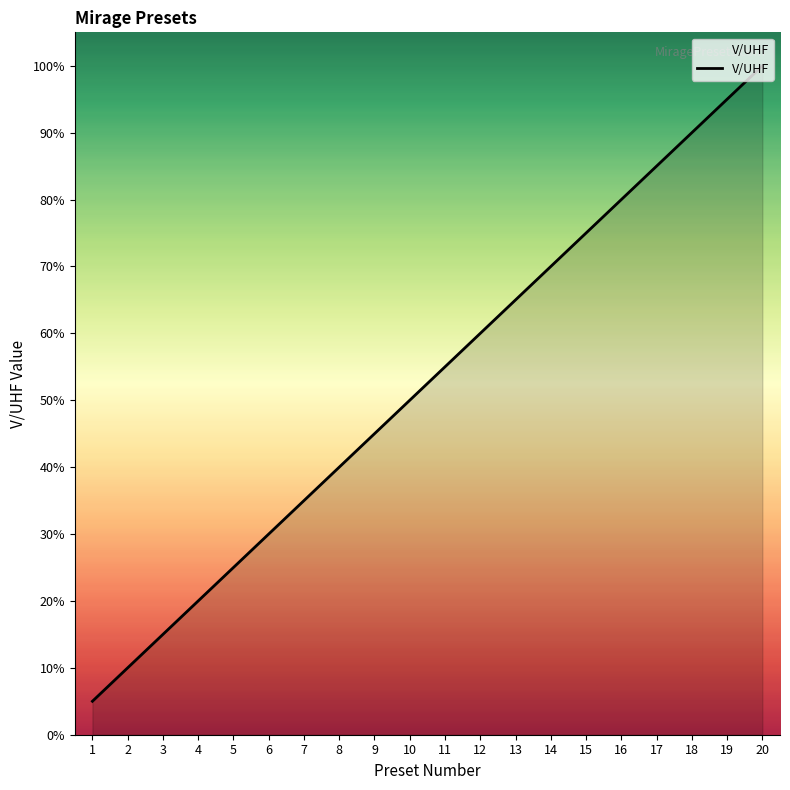

Does the chart display data point markers on the line(s)?

No